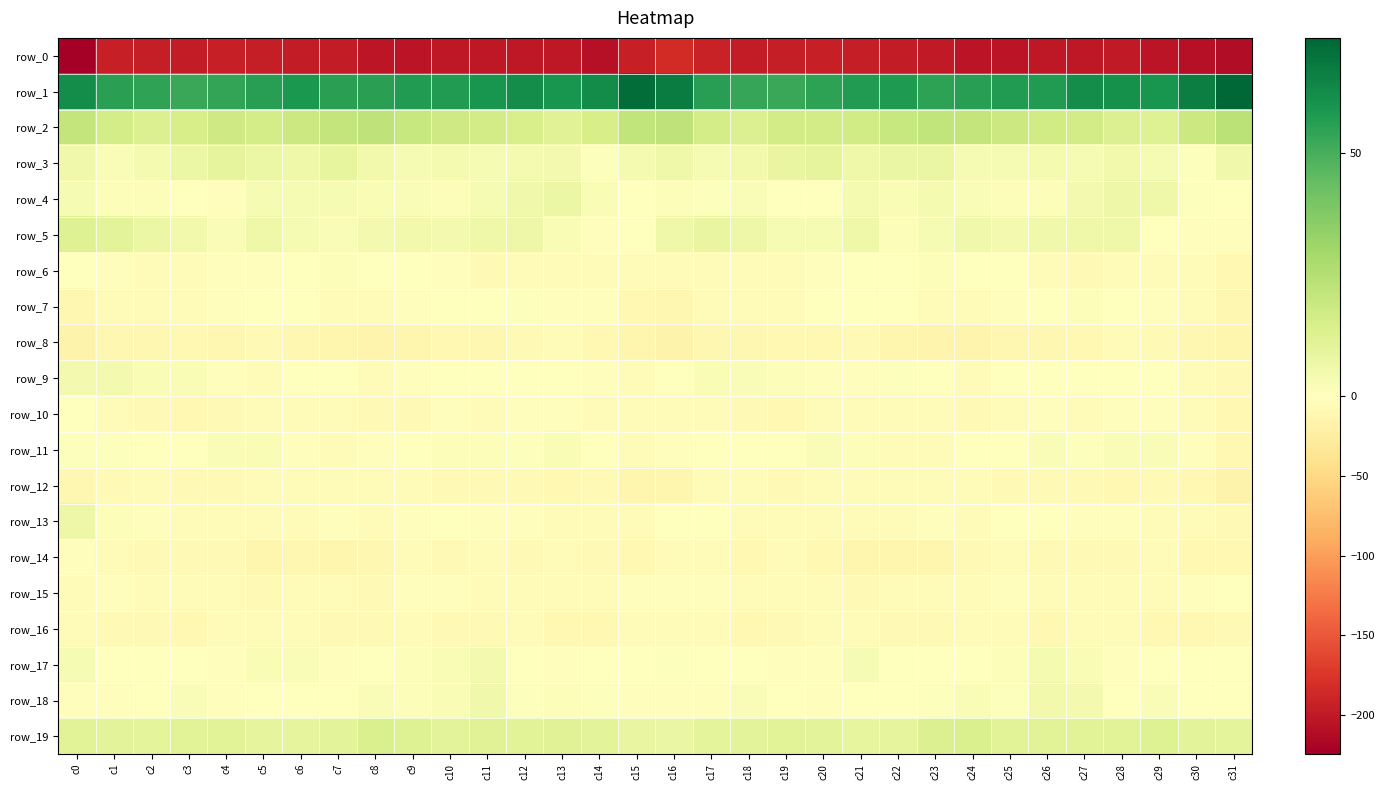

What is the difference between the highest and lowest values at c16?

251.2